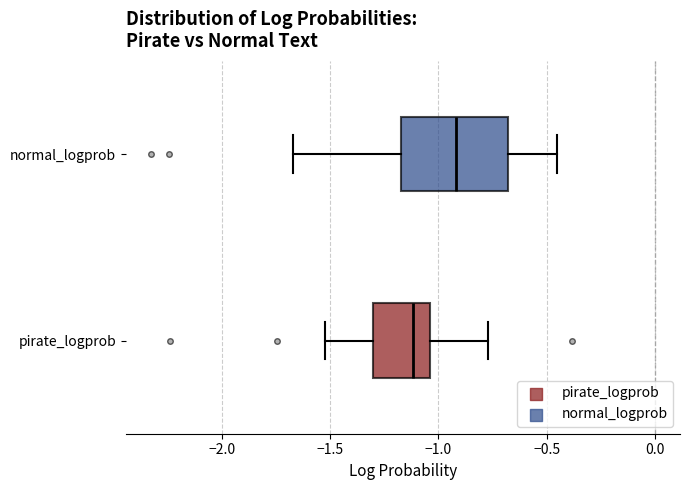

Where is the left edge of the box for pirate_logprob on the x-axis? The values are not printed on the chart, so give them approximately, as read against the axis.

-1.30